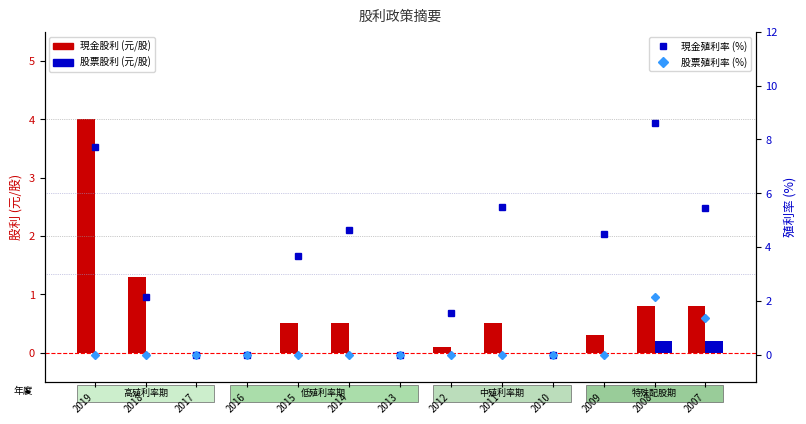

At which category does the chart reach its minimum across all series?

2017